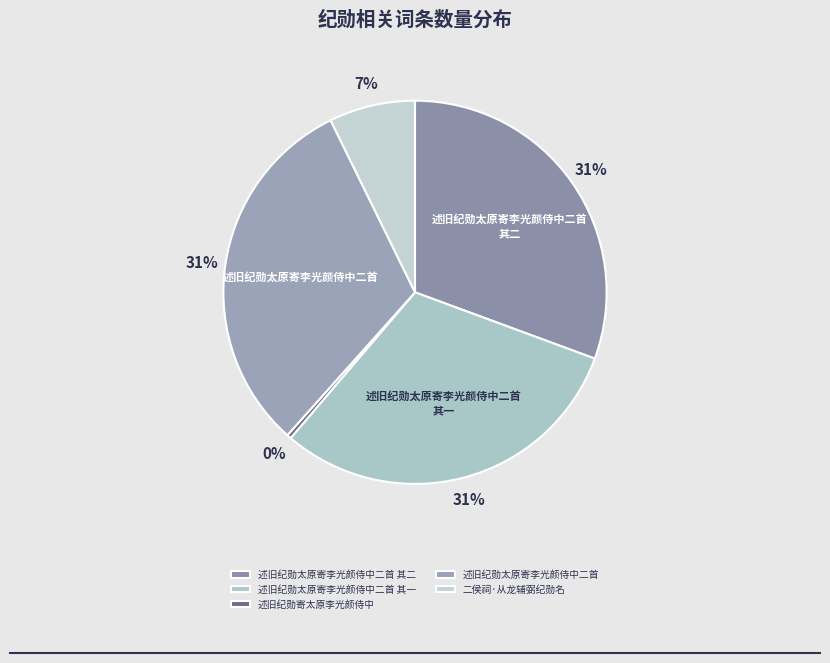

What percentage is the 二侯祠·从龙辅弼纪勋名 slice, to the nearest percent?

7%